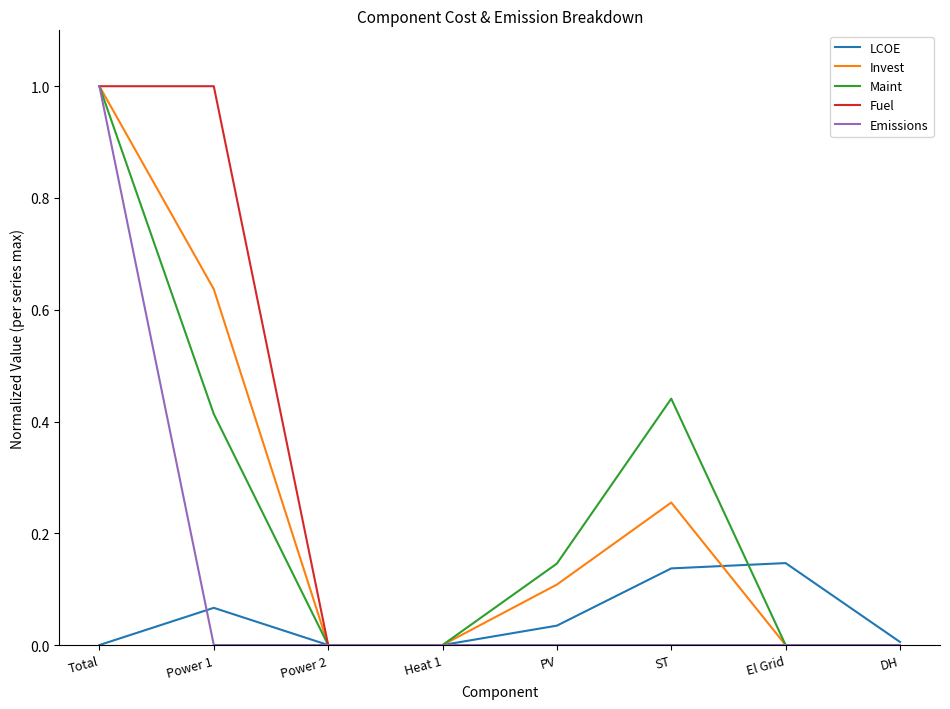

What is the maximum value shown in the chart?

1.0